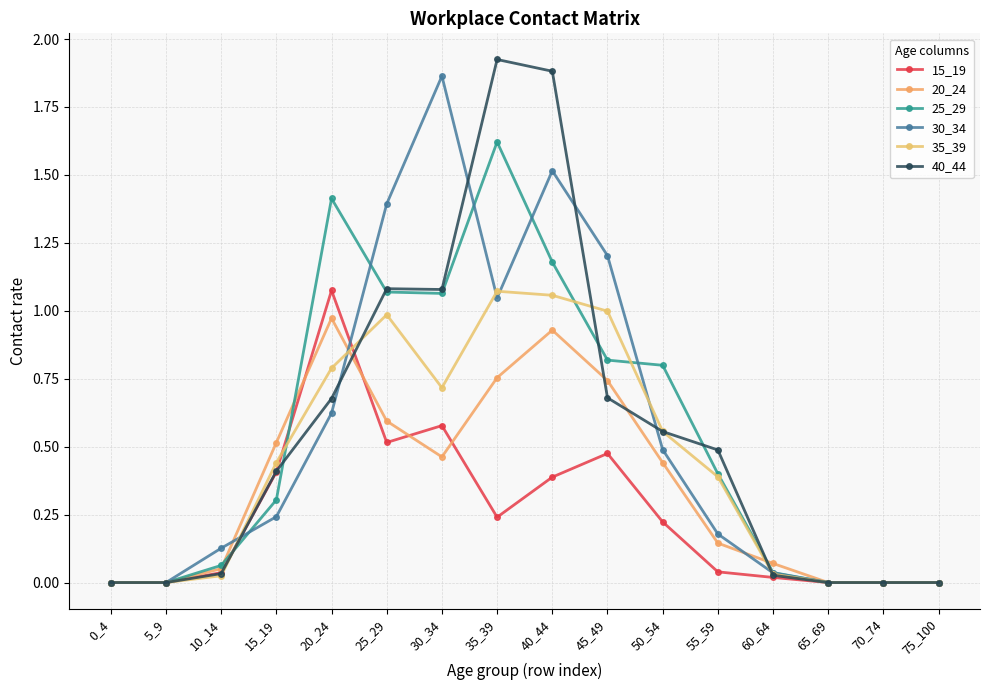

At which label does 20_24 reach its peak?

20_24